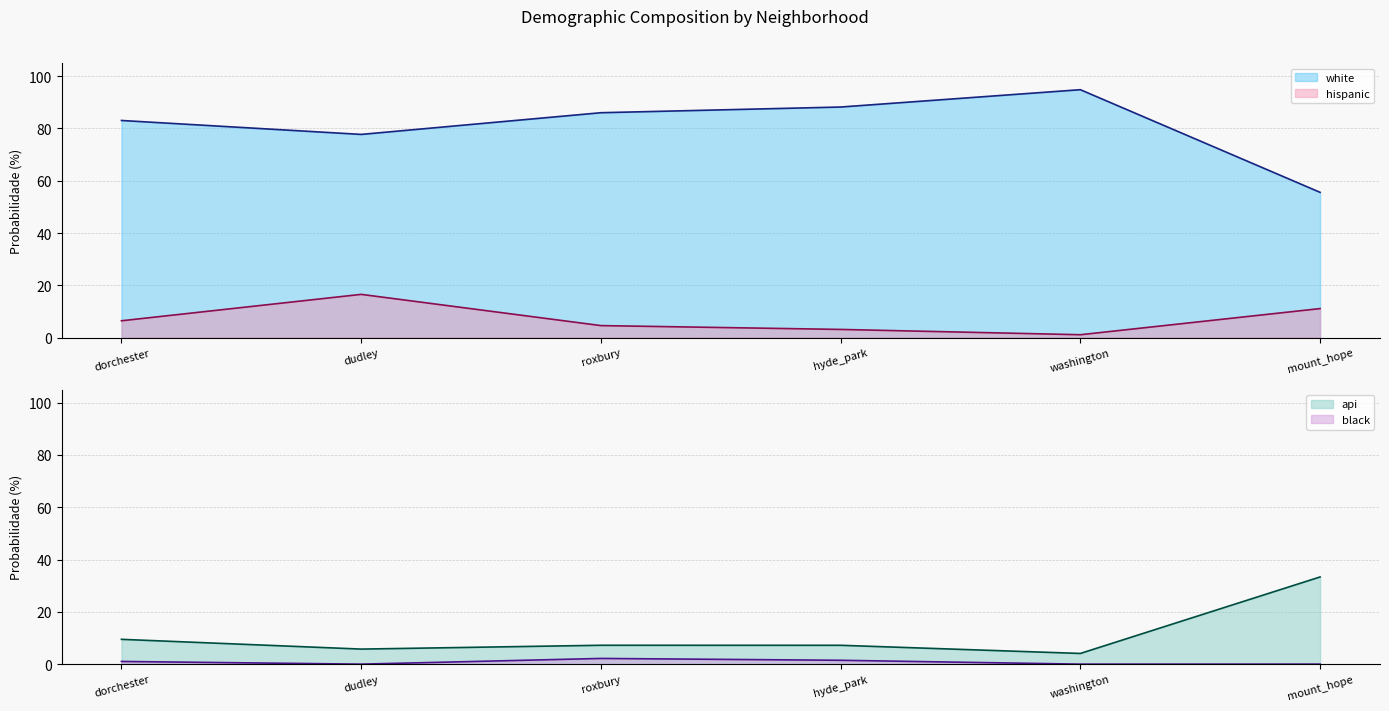

Which category has the highest value in the white series?

washington